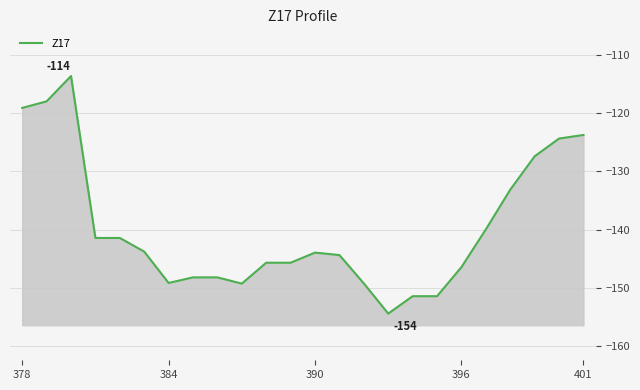

What is the sum of the values at 6 and 21?

-276.5